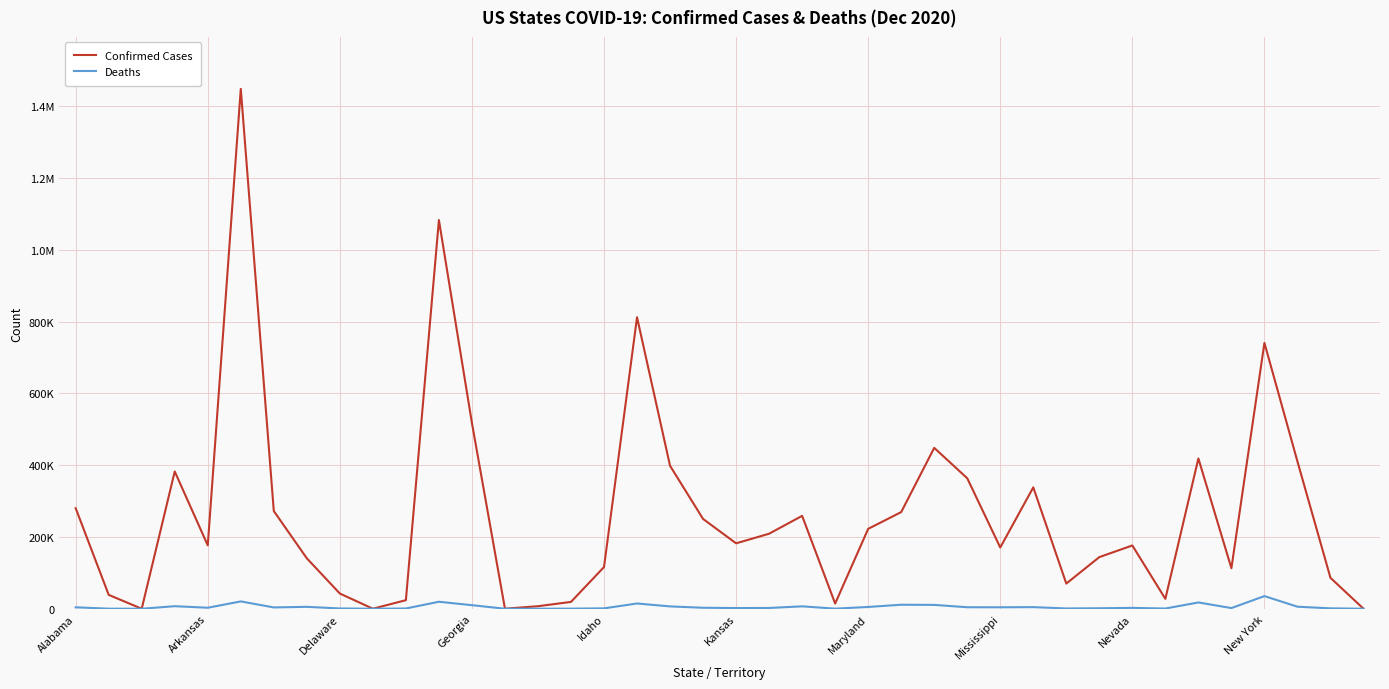

Is this an area chart (filled region under the line)?

No